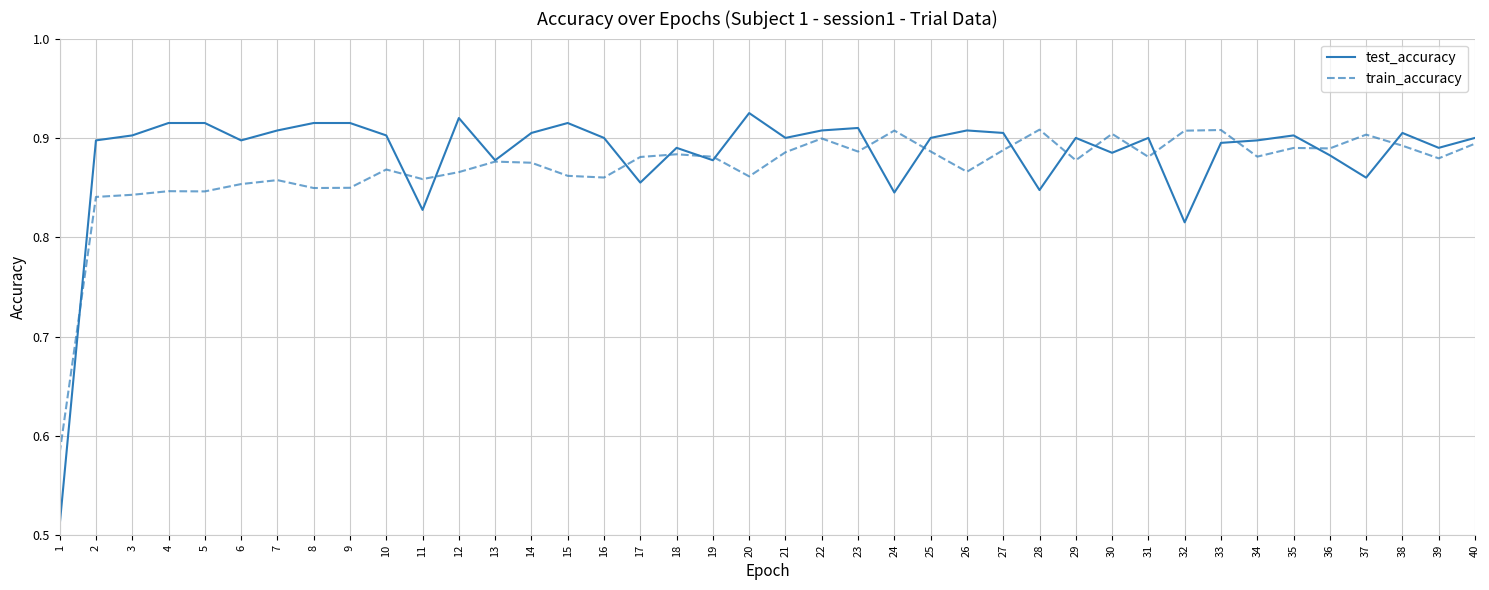

What is the sum of the train_accuracy values at 15 and 20?

1.7